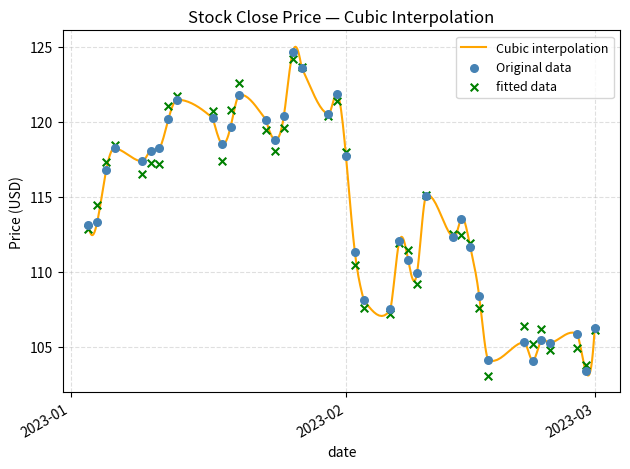

At how many categories does at least one series exceed 110?

28